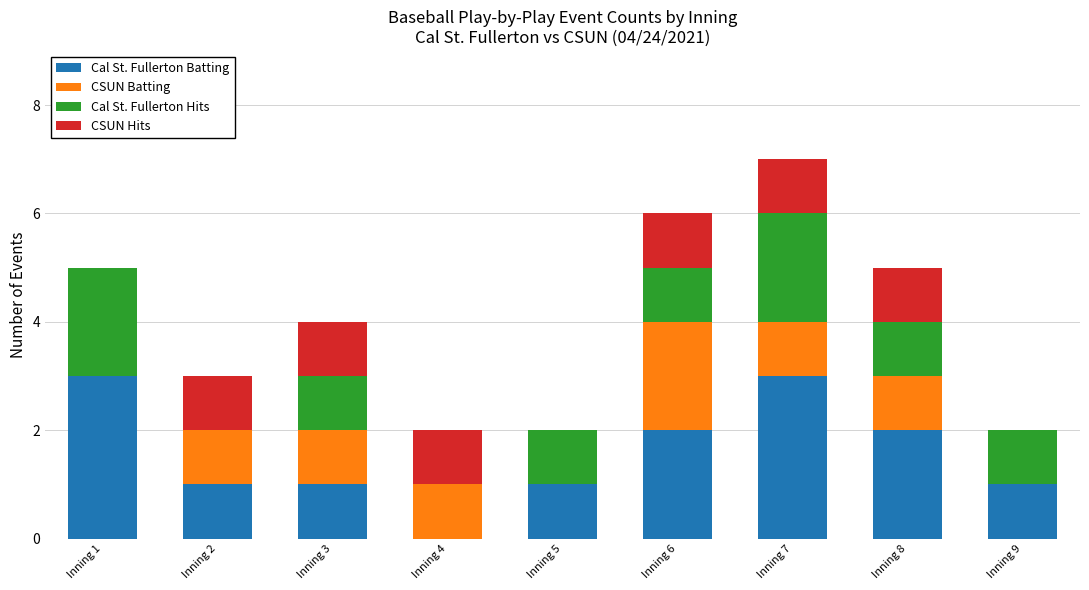

At which category is the sum across all series the highest?

Inning 7